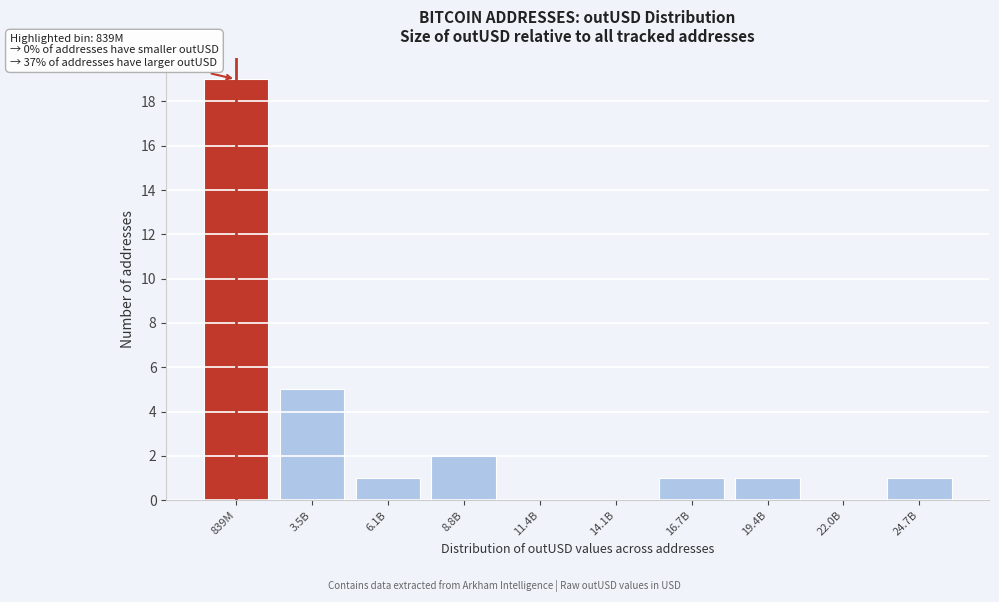

Reading left to right, list all the values displayed in this chart.

839M=19	3.5B=5	6.1B=1	8.8B=2	11.4B=0	14.1B=0	16.7B=1	19.4B=1	22.0B=0	24.7B=1